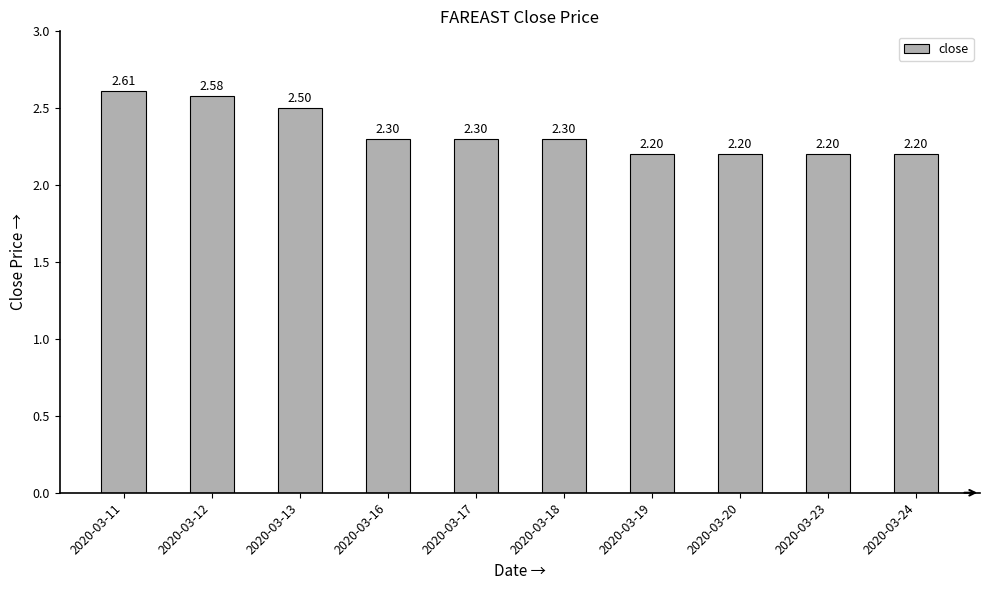

What is the change in value from 2020-03-12 to 2020-03-18?

-0.3